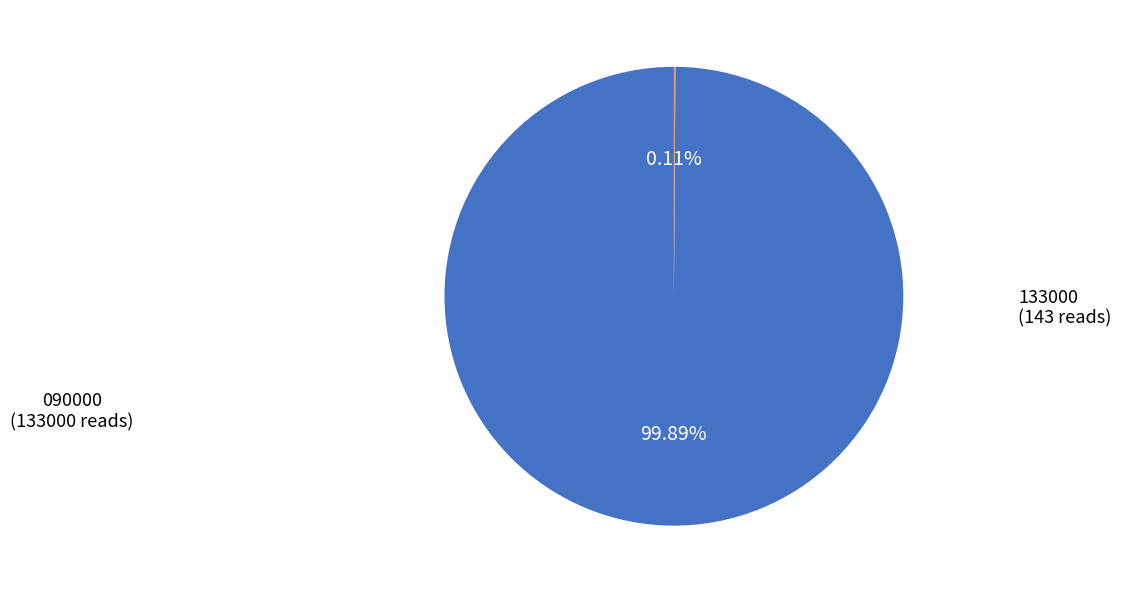

To the nearest percent, what is the average slice percentage?

50%